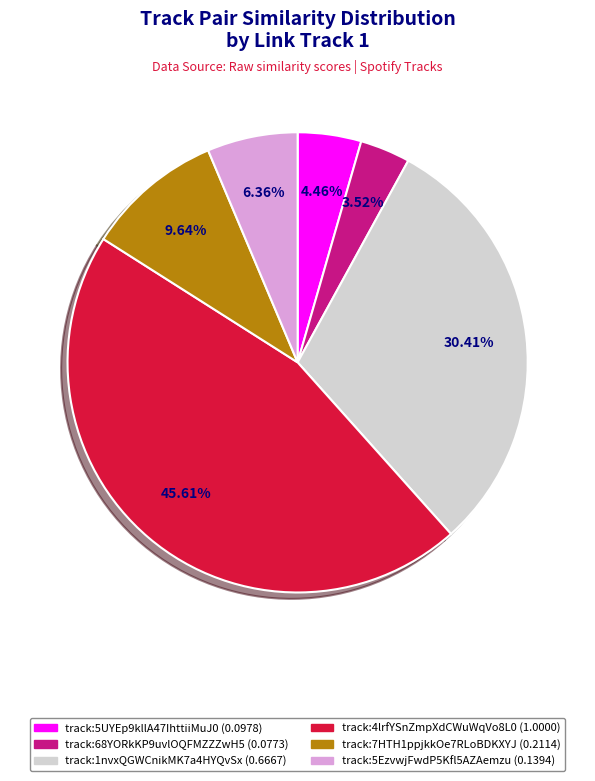

Is there a majority slice in this chart?

No